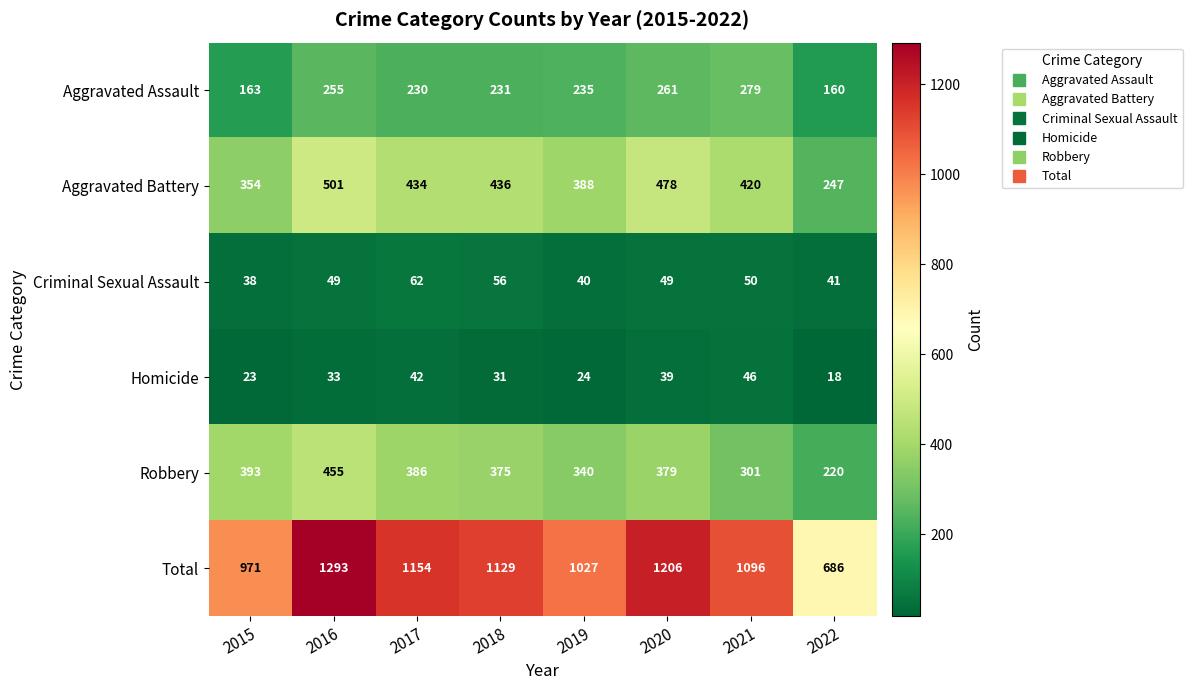

At 2016, list the series in order from smallest to largest.

Homicide, Criminal Sexual Assault, Aggravated Assault, Robbery, Aggravated Battery, Total